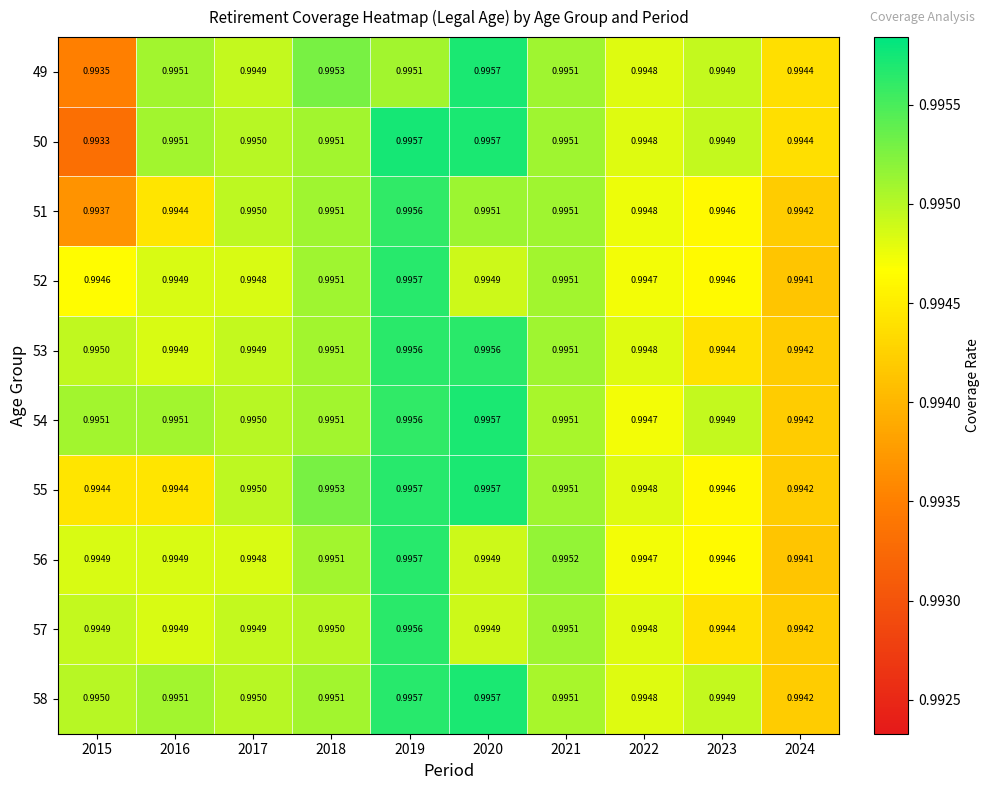

Is the value of 51 at 2023 greater than the value of 49 at 2021?

No